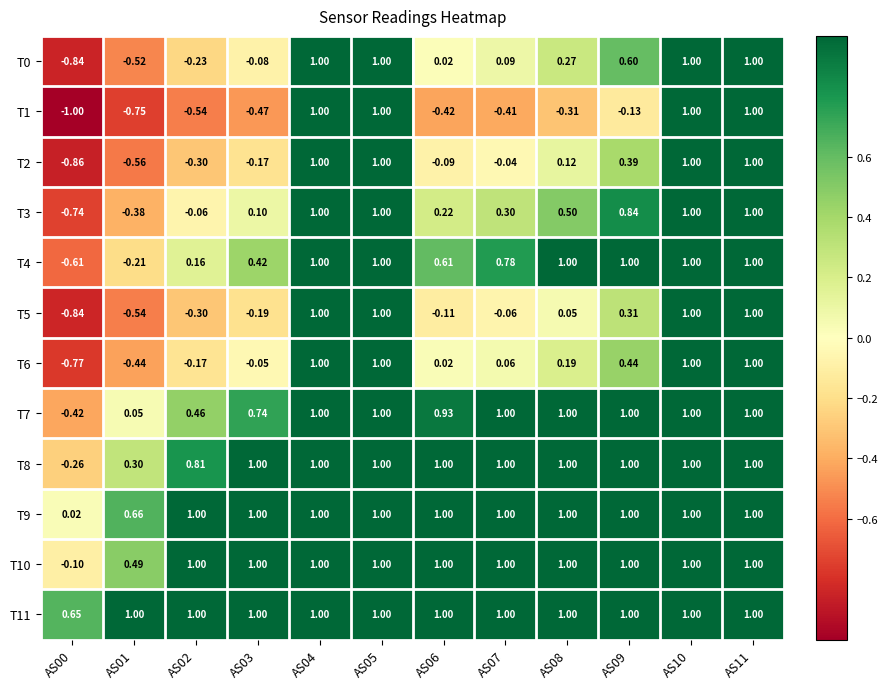

Is the value of T2 at AS08 greater than the value of T3 at AS01?

Yes